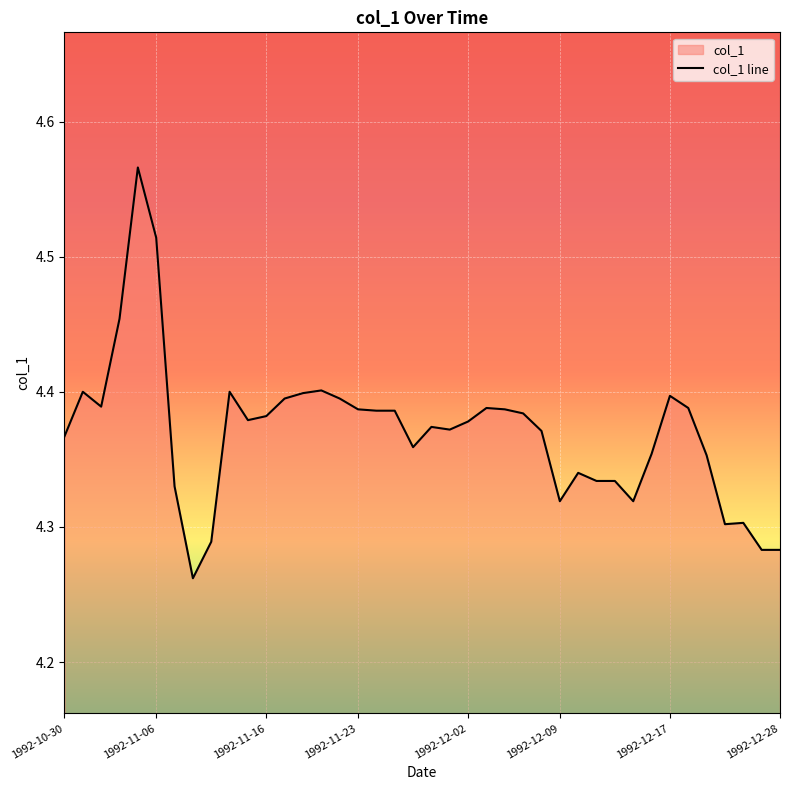

What is the difference between the maximum and minimum values?

0.3